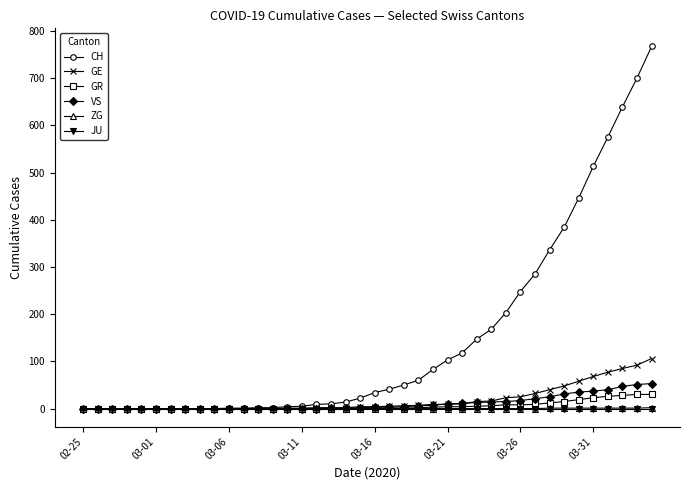

Which series has the largest total across all categories?

CH